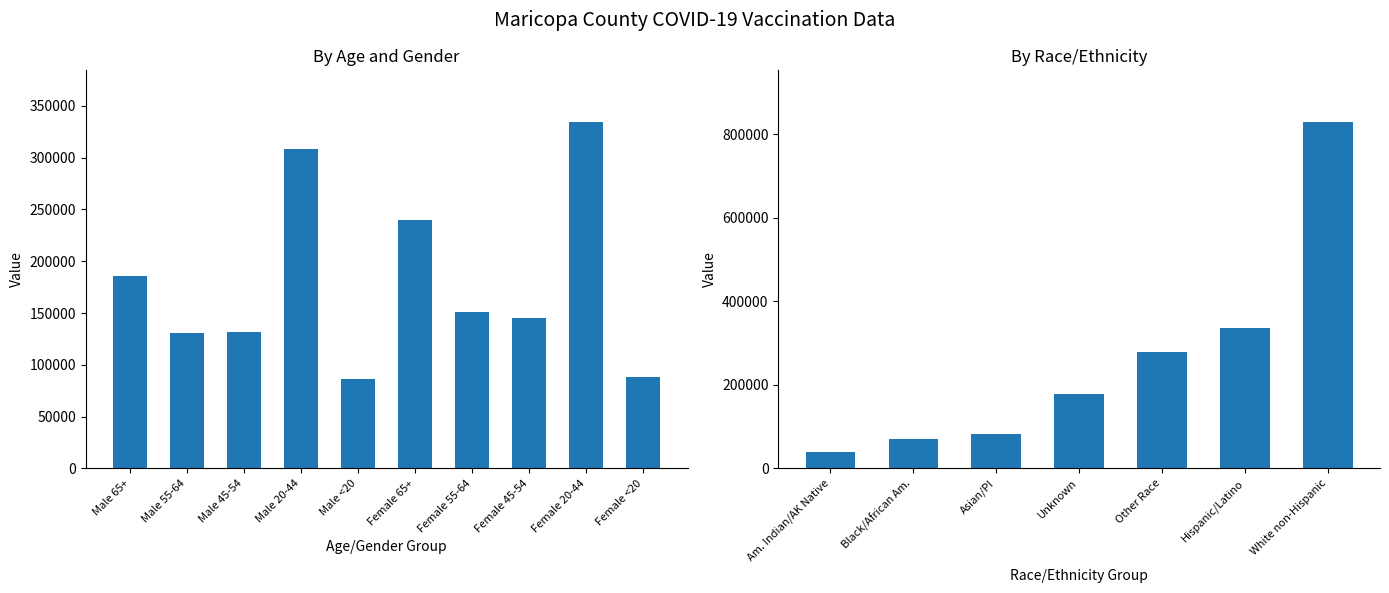

What is the value of the 4th bar from the left?

308501